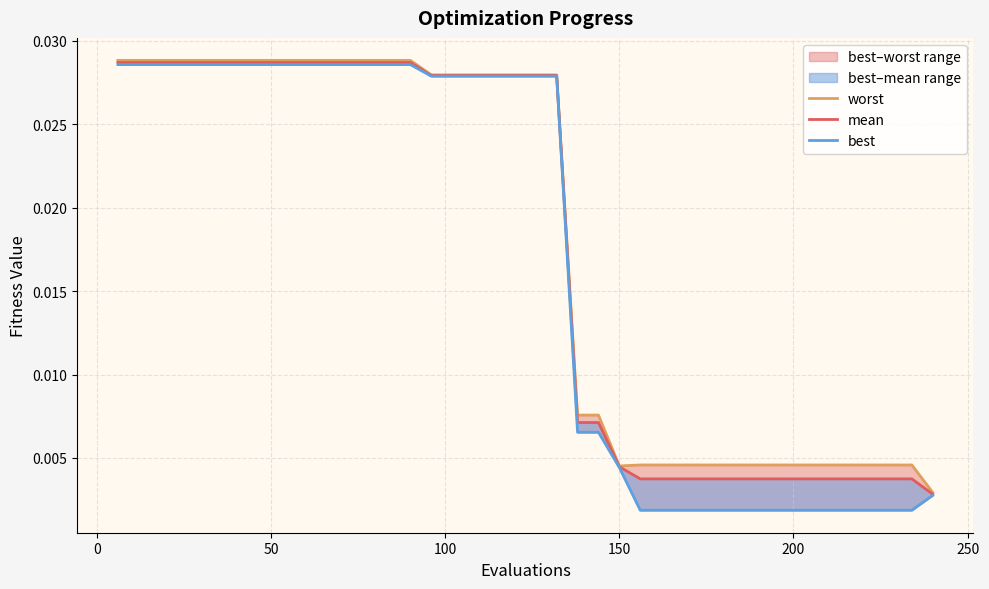

True or false: best and worst intersect in this chart.

False